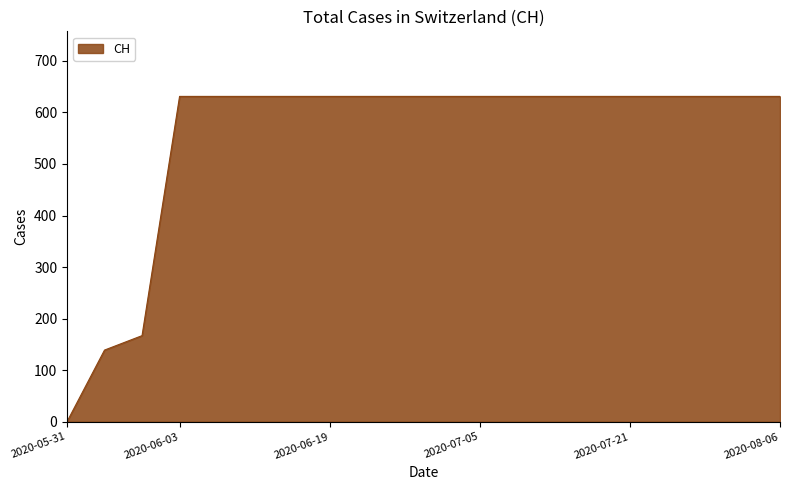

What is the difference between the maximum and minimum values?

631